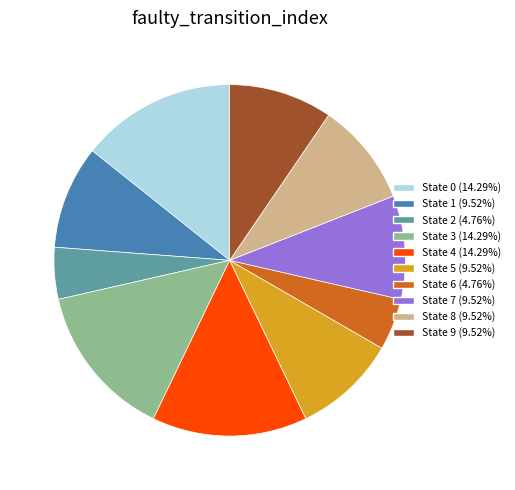

Approximately how many times larger is the value at State 3 compared to State 0?

1.0